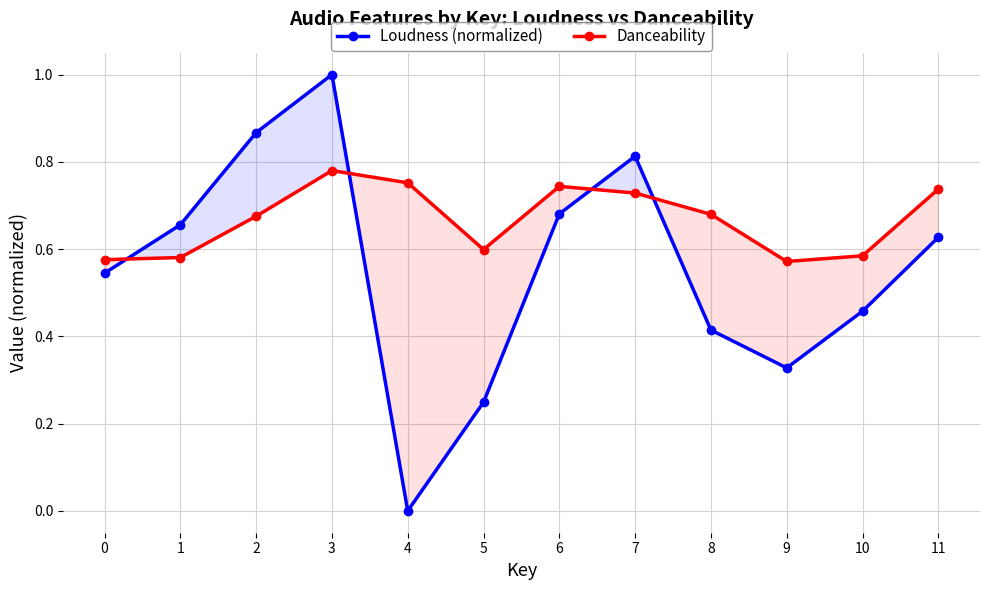

True or false: Loudness (normalized) has a value of 0.1 at 5.

False